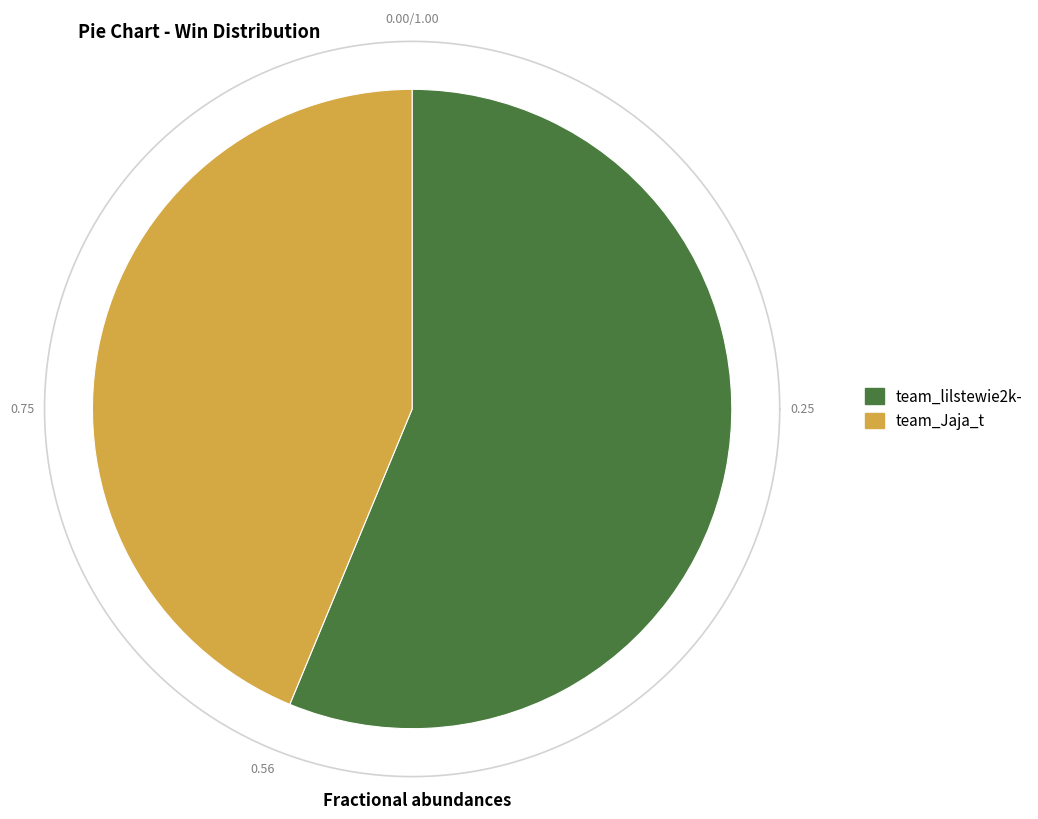

Which category has the biggest portion of the pie?

team_lilstewie2k-